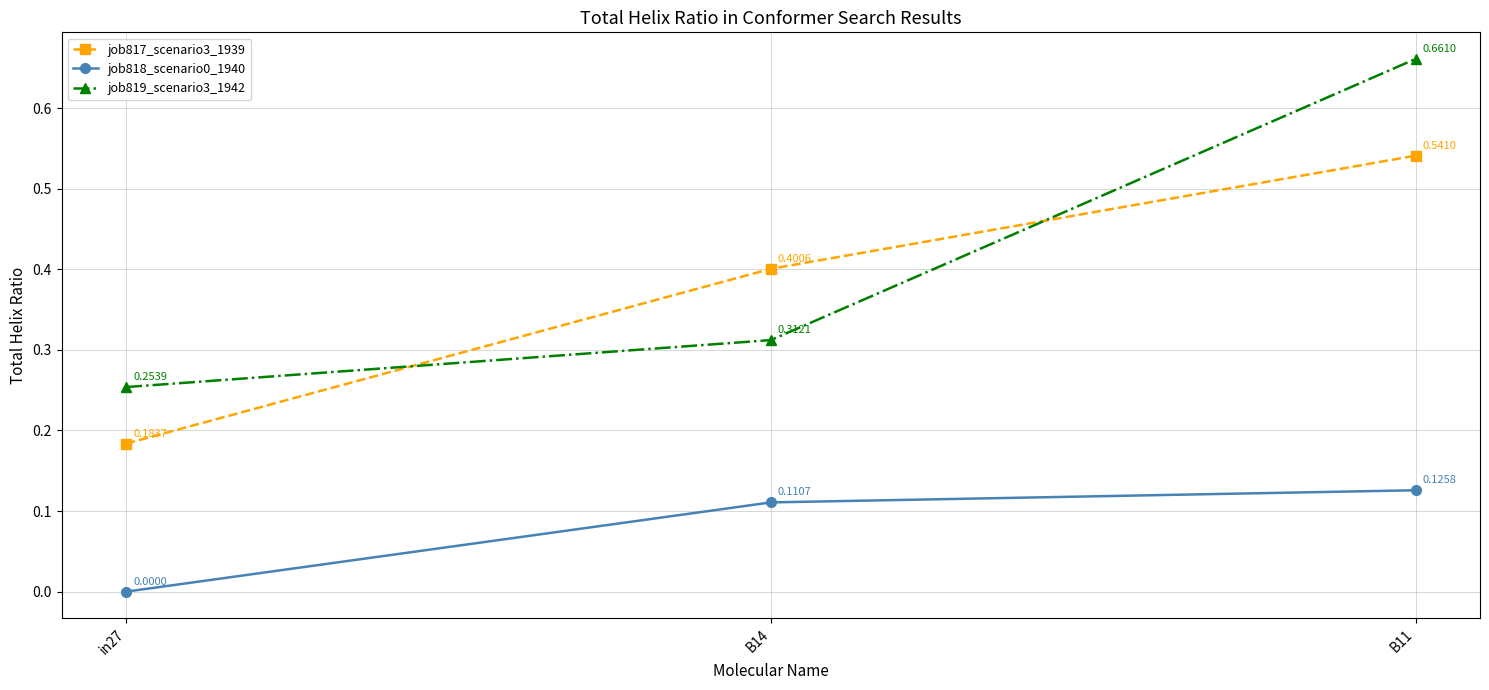

How many series are shown in this chart?

3